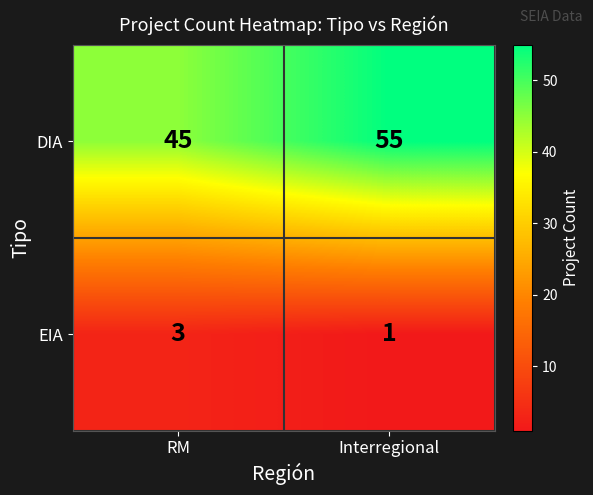

Rank the series by their maximum value, from highest to lowest.

DIA, EIA